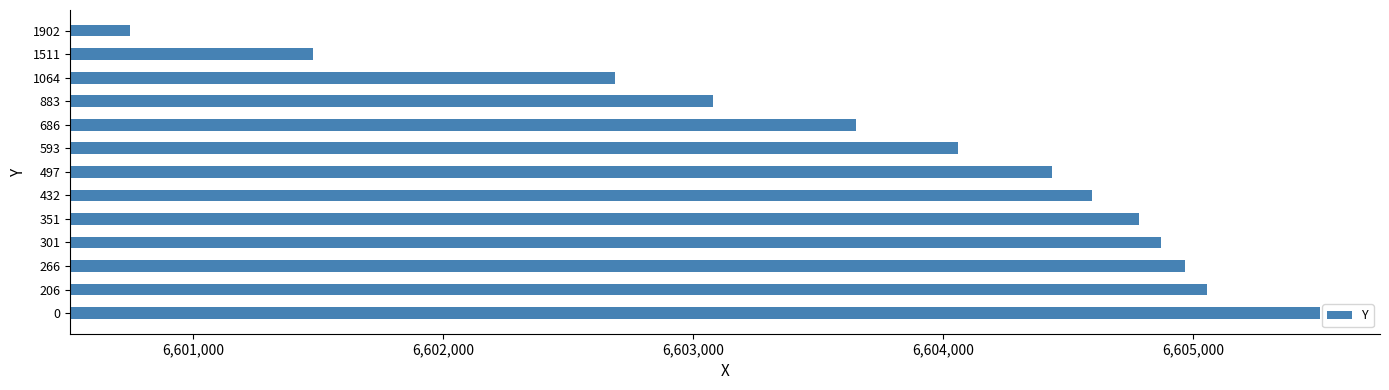

At which label is the value closest to 6603127?

883